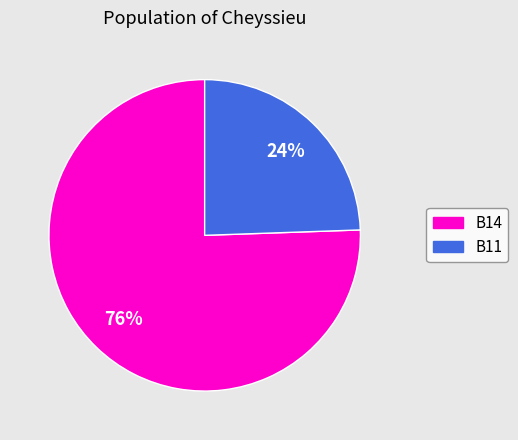

How many segments does this pie chart have?

2